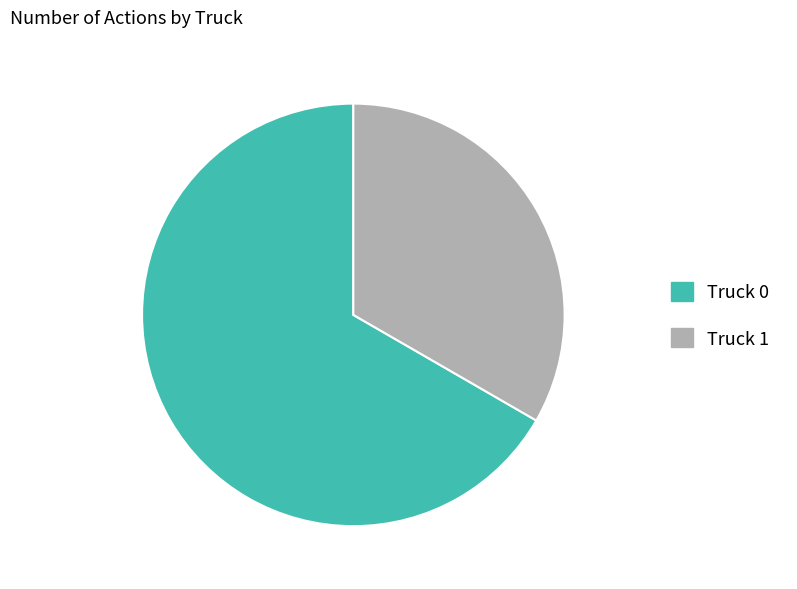

Between Truck 1 and Truck 0, which is larger?

Truck 0